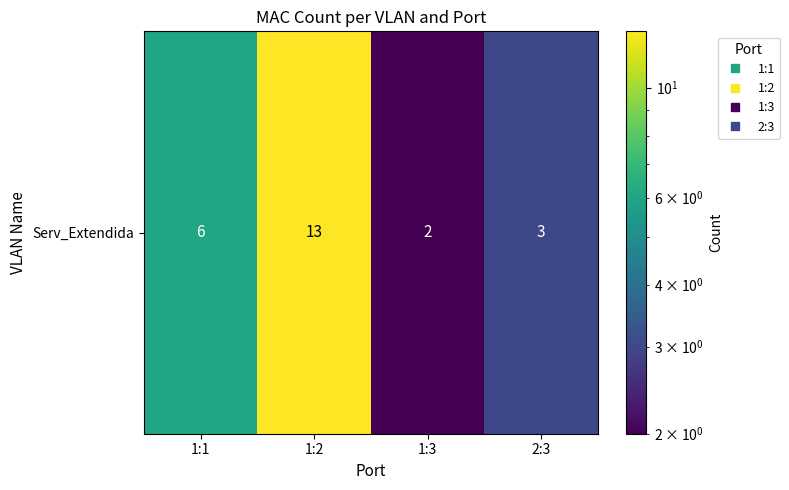

What is the ratio of the value at 1:2 to the value at 1:3?

6.5